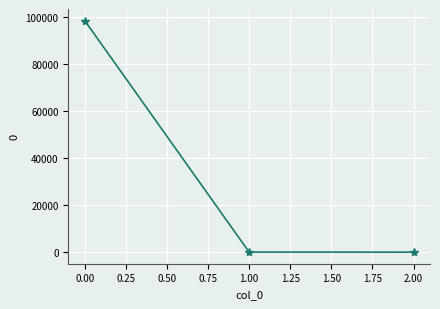

What is the average value?

32784.0